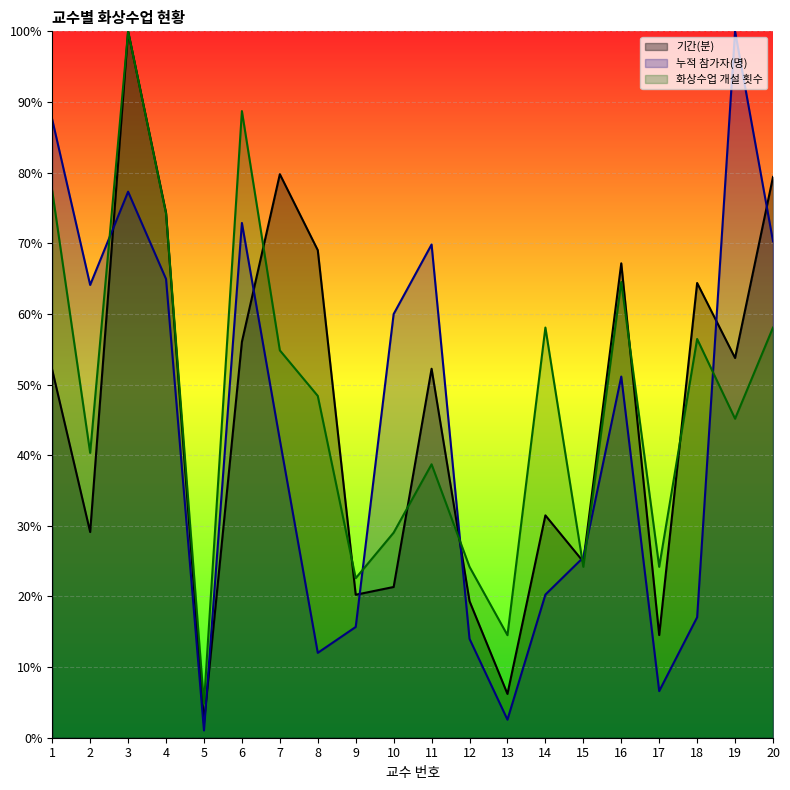

Which category has the highest value across all series?

3